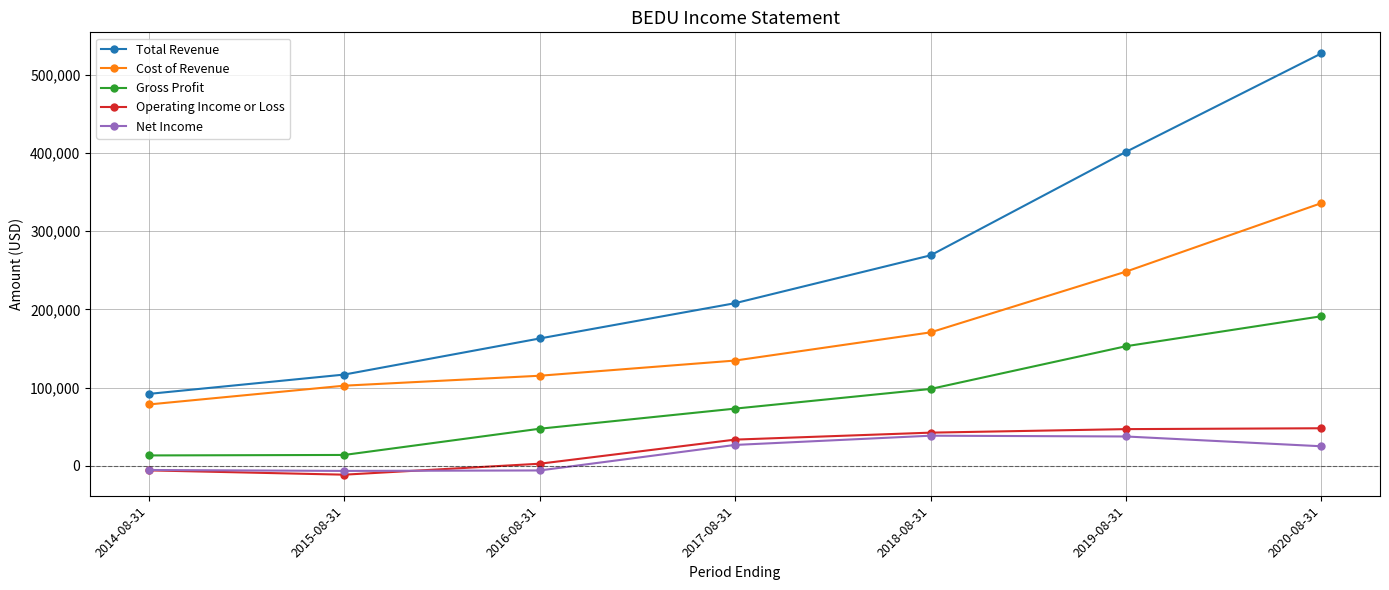

What is the total value across all series at 2017-08-31?

476600